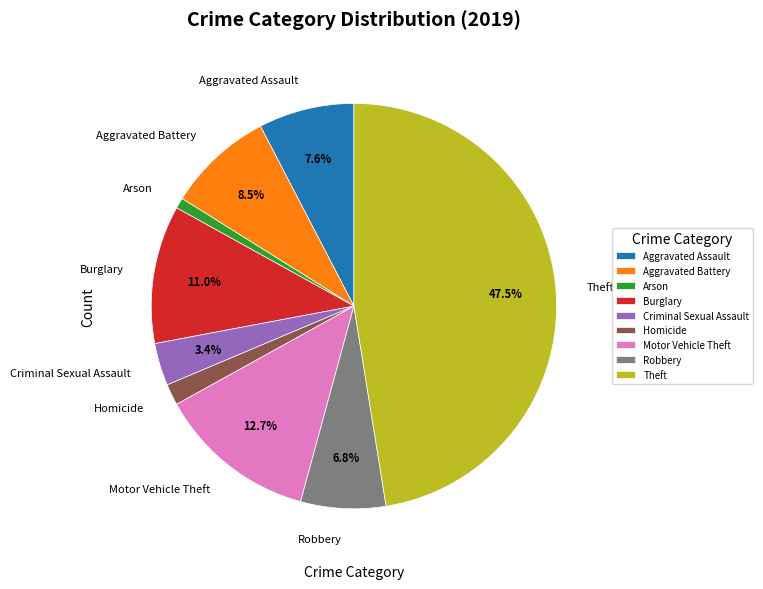

Between Homicide and Aggravated Battery, which is larger?

Aggravated Battery